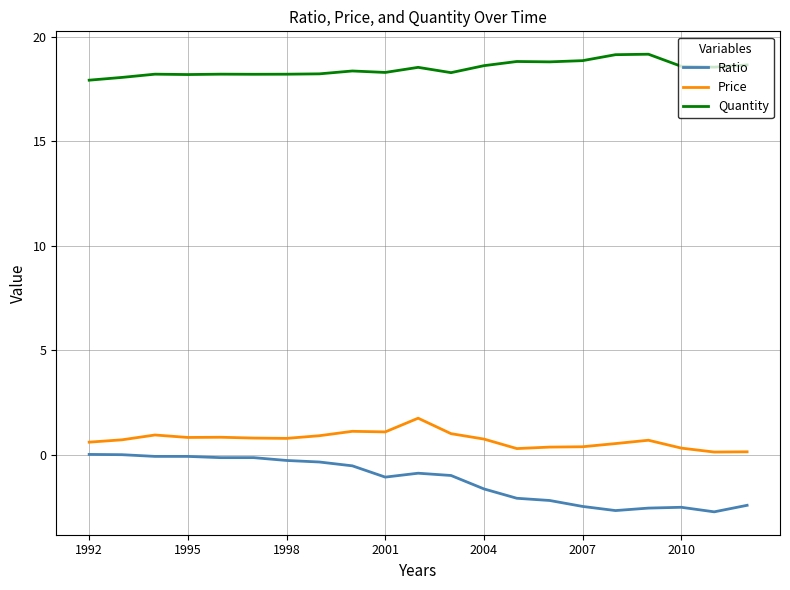

Which series has the largest range (max minus min)?

Ratio